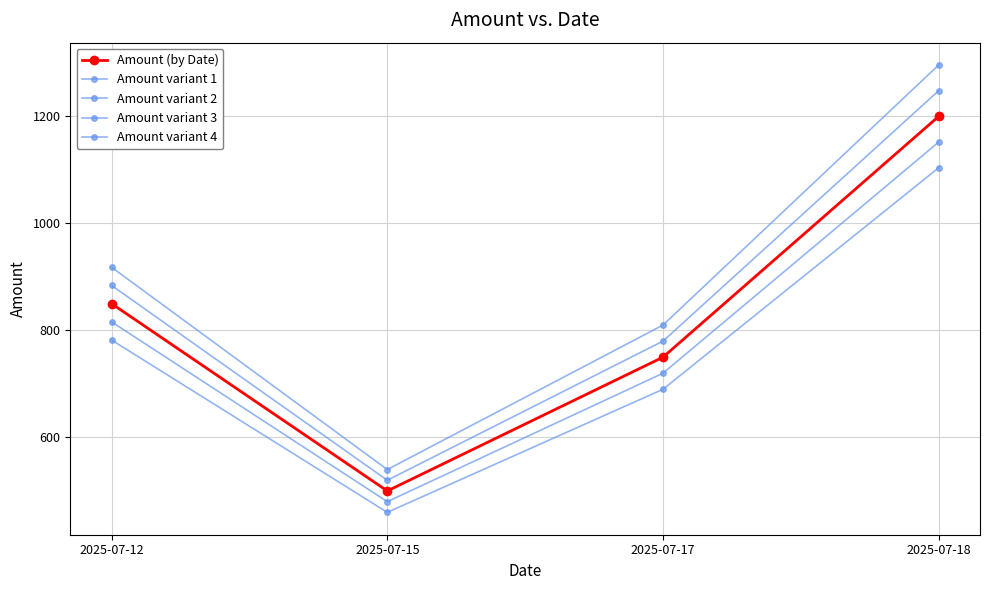

List the series in order of their peak value, highest first.

Amount variant 4, Amount variant 3, Amount (by Date), Amount variant 2, Amount variant 1